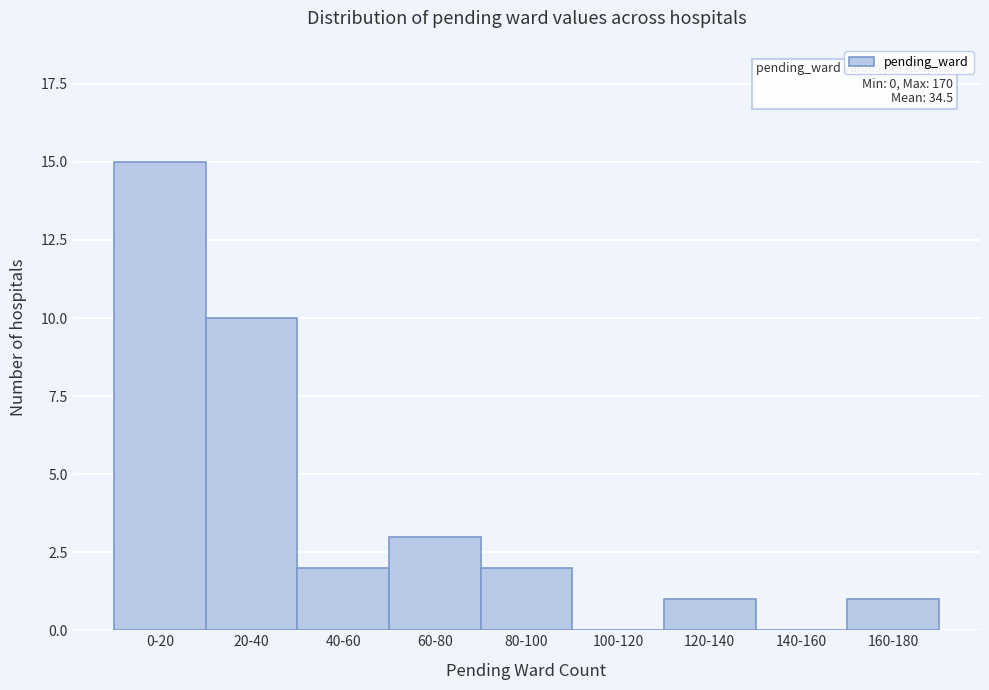

Reading right to left, what are all the values shown in this chart?

160-180=1	140-160=0	120-140=1	100-120=0	80-100=2	60-80=3	40-60=2	20-40=10	0-20=15